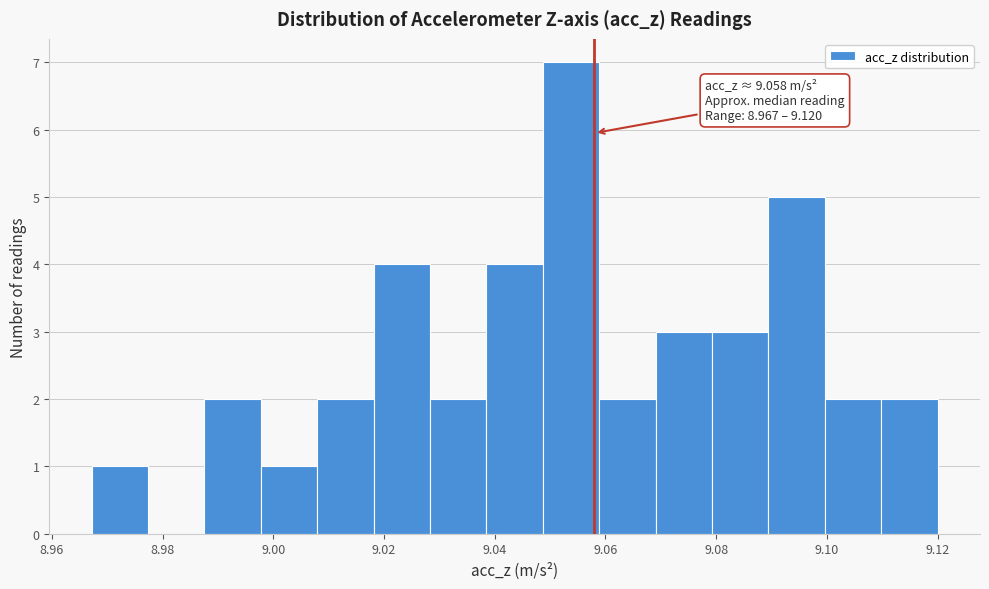

Over which range of the x-axis is the bar tallest?

9.048 to 9.058